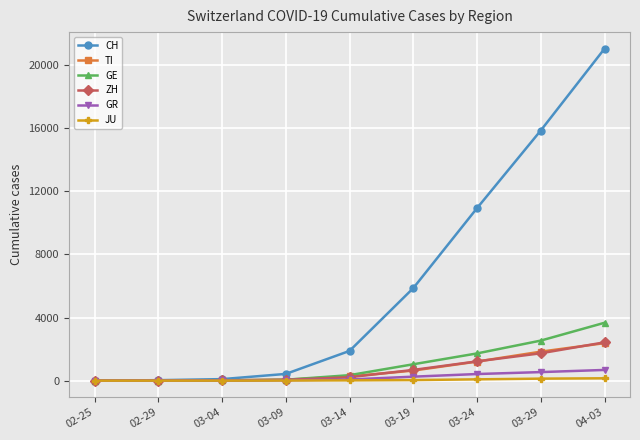

Which series has the widest spread of values?

CH